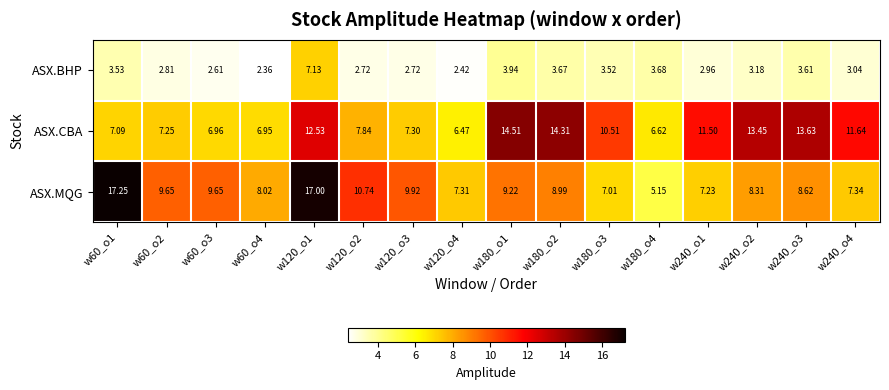

List the series in order of their peak value, highest first.

ASX.MQG, ASX.CBA, ASX.BHP